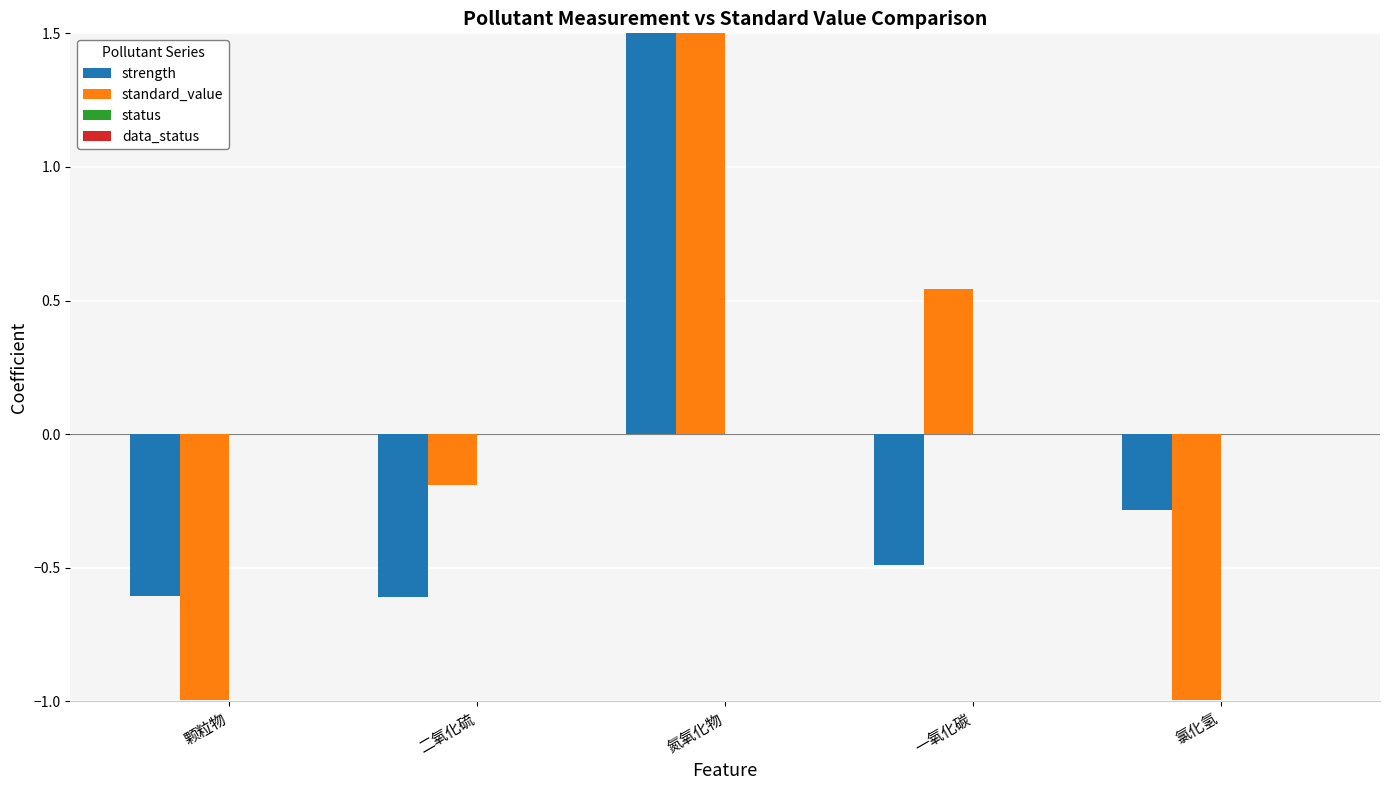

Reading right to left, transcribe all the data shown in this chart.

strength: -0.3	-0.5	2.0	-0.6	-0.6
standard_value: -1.0	0.5	1.6	-0.2	-1.0
status: 0.0	0.0	0.0	0.0	0.0
data_status: 0.0	0.0	0.0	0.0	0.0